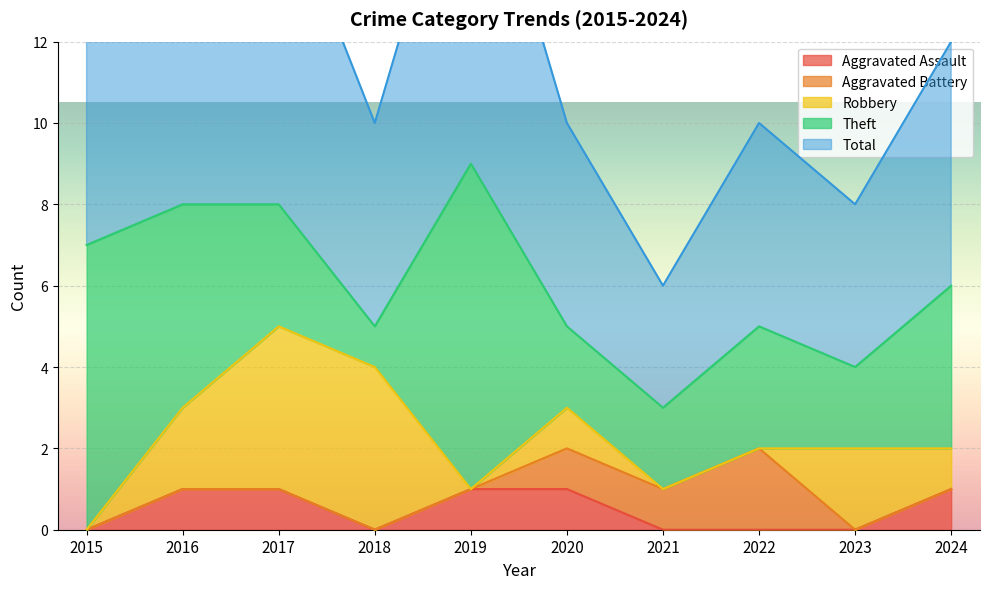

Which category has the lowest value in the Robbery series?

2015